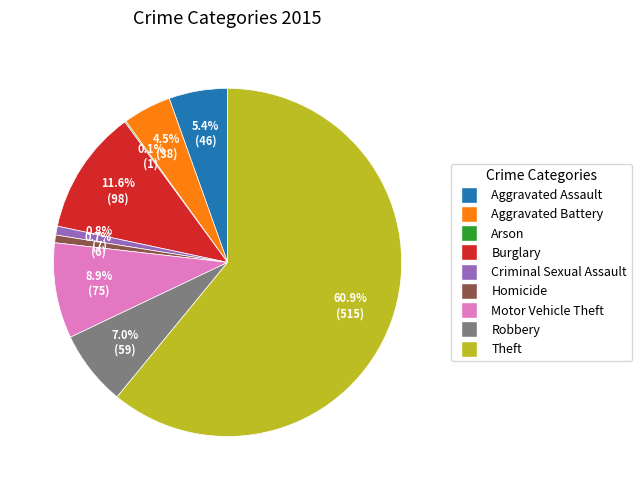

Is it true that Homicide is 1% of the pie?

True